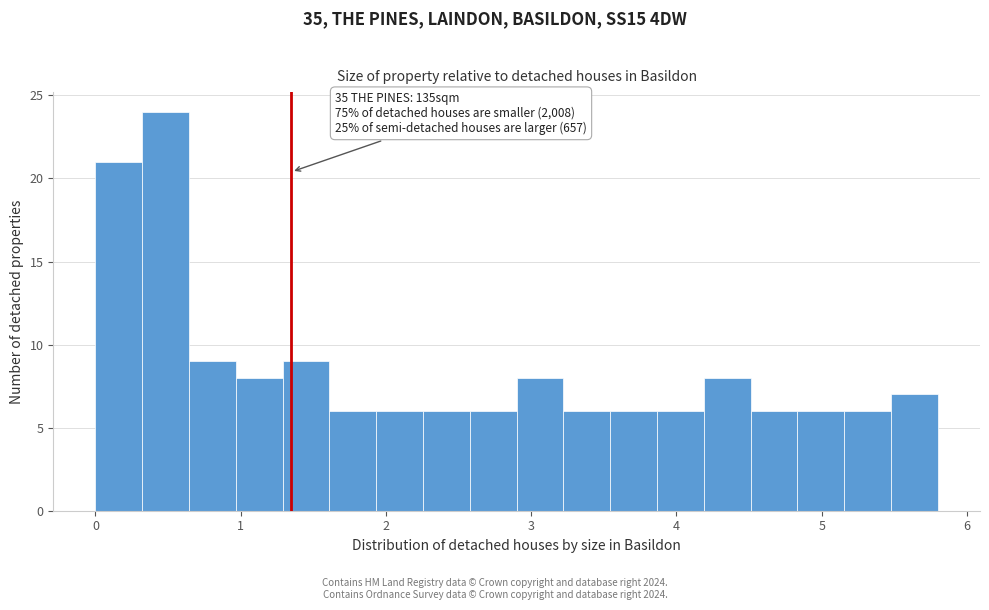

Read against the x-axis, roughly where is the centre of the tallest bar?

0.5